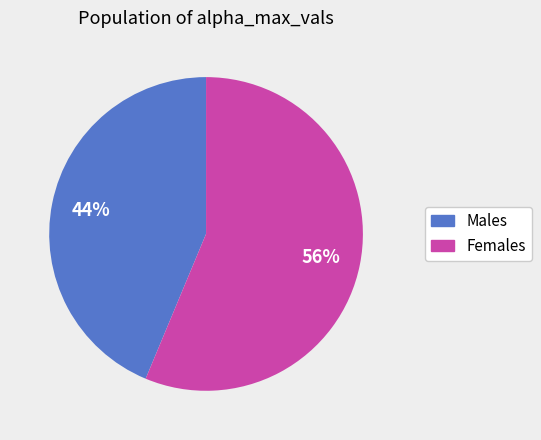

How many slices are in this pie chart?

2